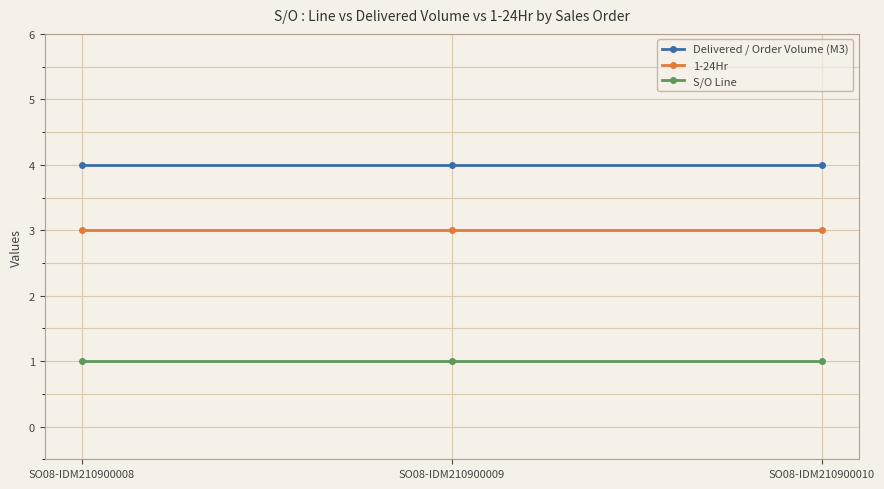

Is this an area chart (filled region under the line)?

No